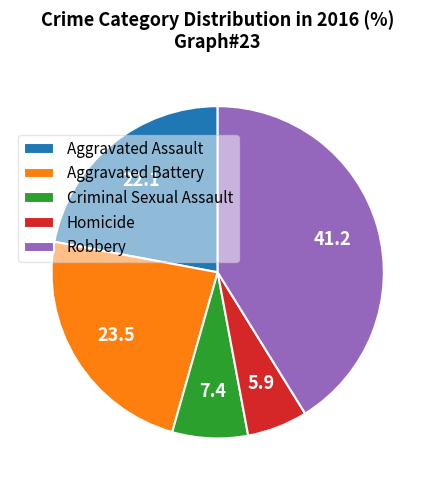

The Aggravated Assault slice represents 22% of the pie. True or false?

True